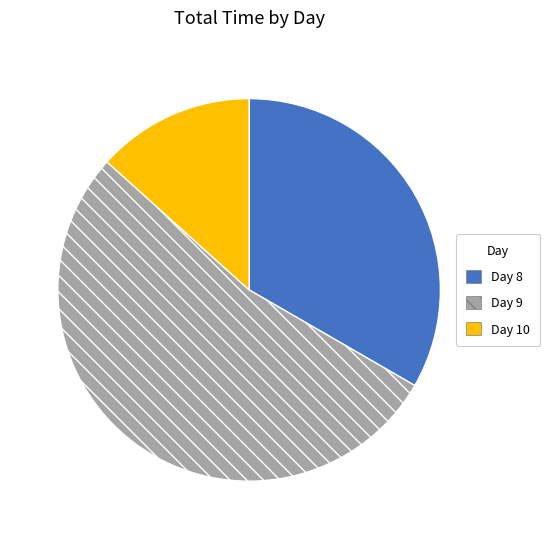

Does Day 8 represent more than half of the total?

No